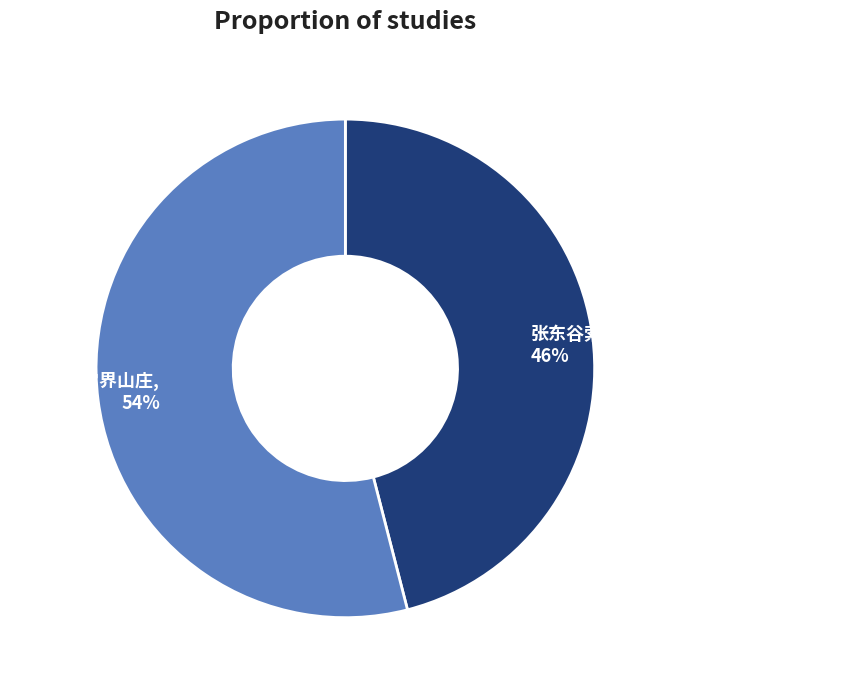

Which slice represents more than half of the pie?

题王仲山宝界山庄